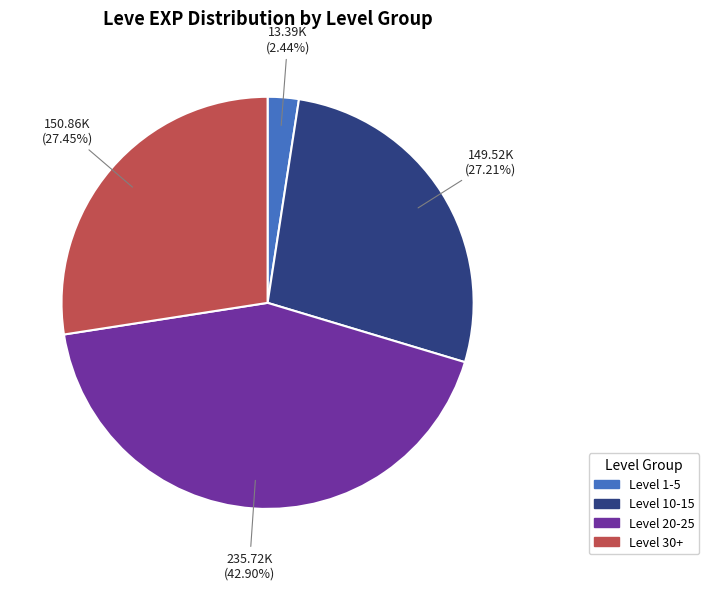

Is the sum of Level 1-5 and Level 30+ greater than half?

No